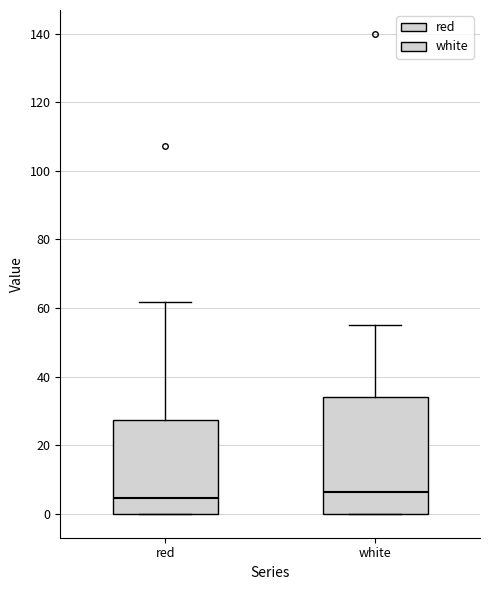

Reading left to right, transcribe this box plot: for each box, give where its median line is, the range the box spans, and where its two whiskers end, as read against the y-axis. The values are not printed on the chart, so give them approximately, as read against the axis.

red: median 4, box 0 to 28, whiskers 0 to 62
white: median 6, box 0 to 34, whiskers 0 to 56